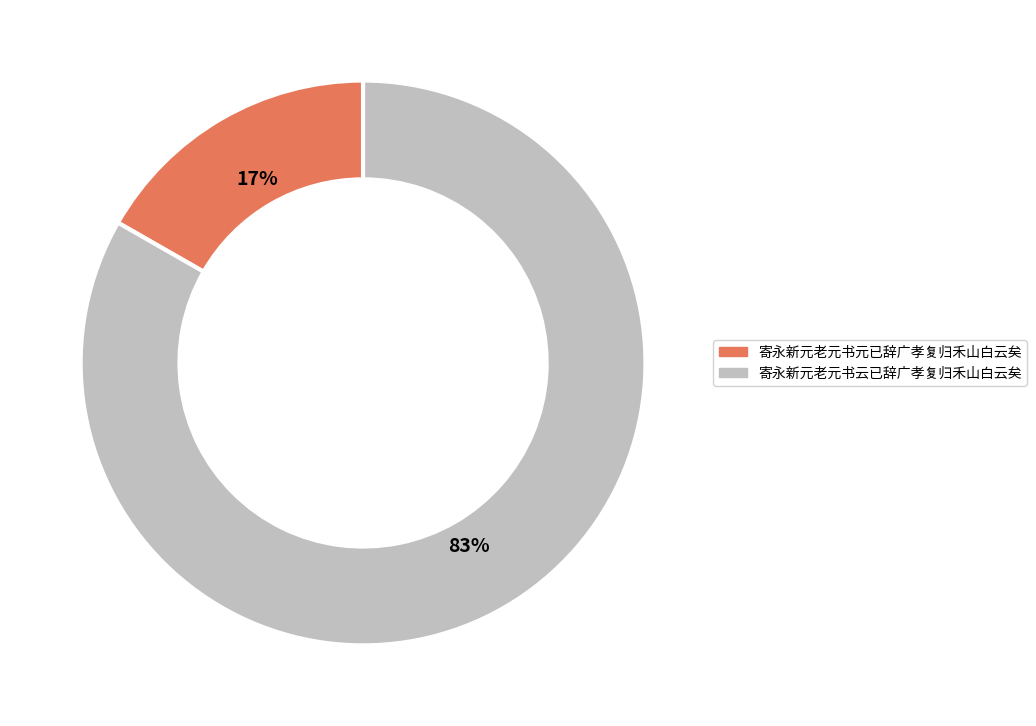

What is the largest slice in the pie chart?

寄永新元老元书云已辞广孝复归禾山白云矣